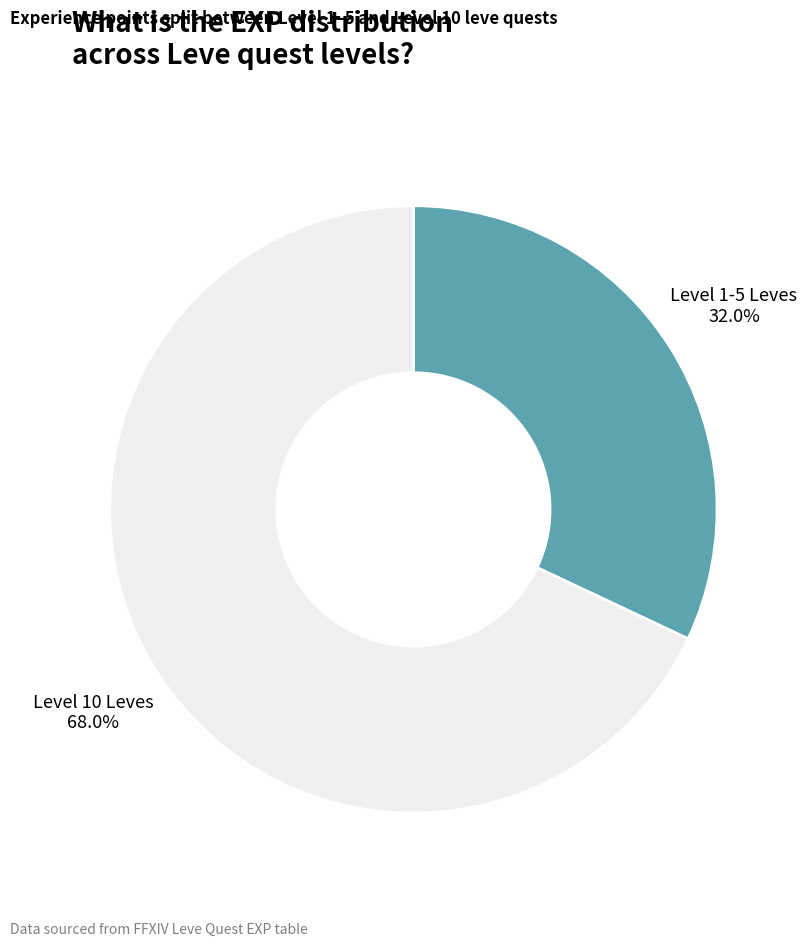

Between Level 10 Leves and Level 1-5 Leves, which is larger?

Level 10 Leves